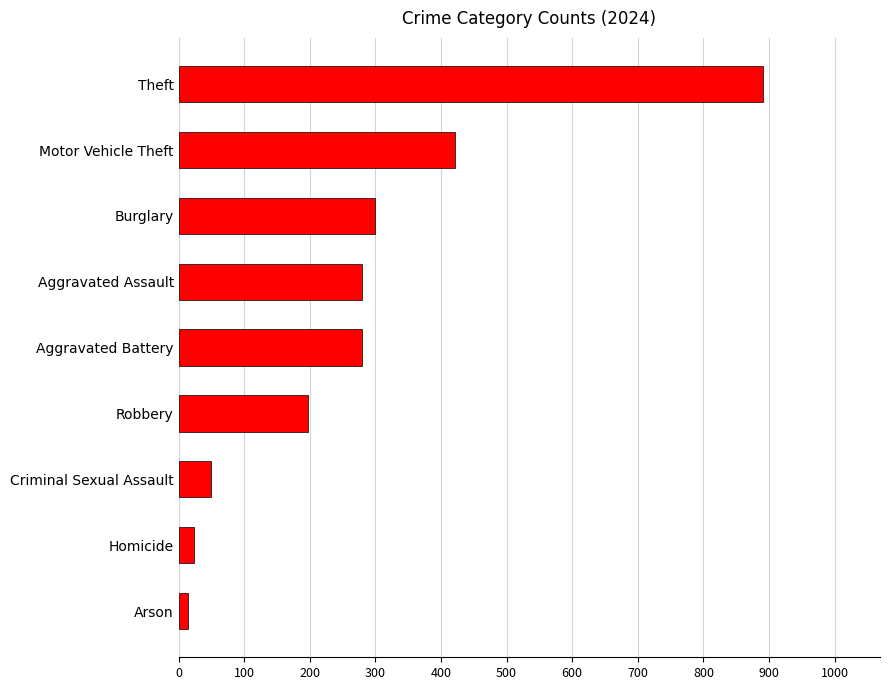

What is the sum of the values at Arson and Aggravated Assault?

294